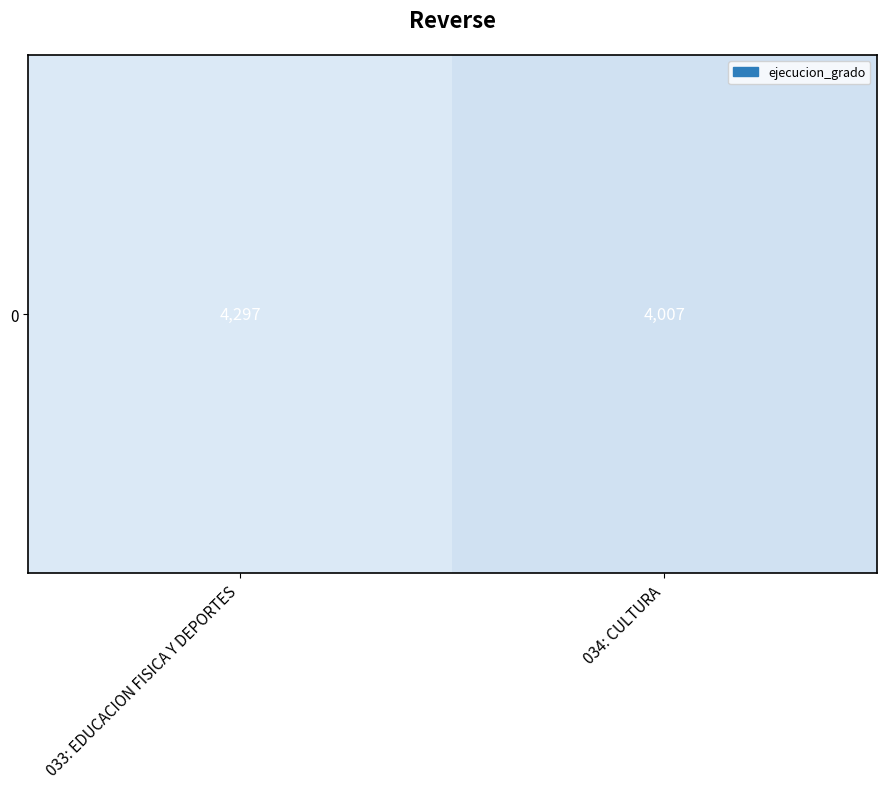

What is the difference between the values at 033: EDUCACION FISICA Y DEPORTES and 034: CULTURA?

290